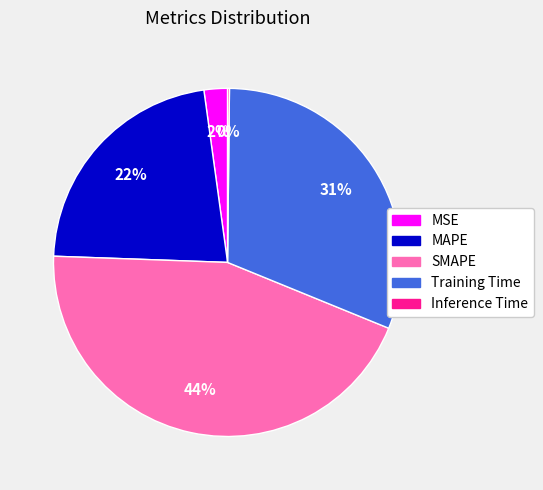

What is the largest slice in the pie chart?

SMAPE